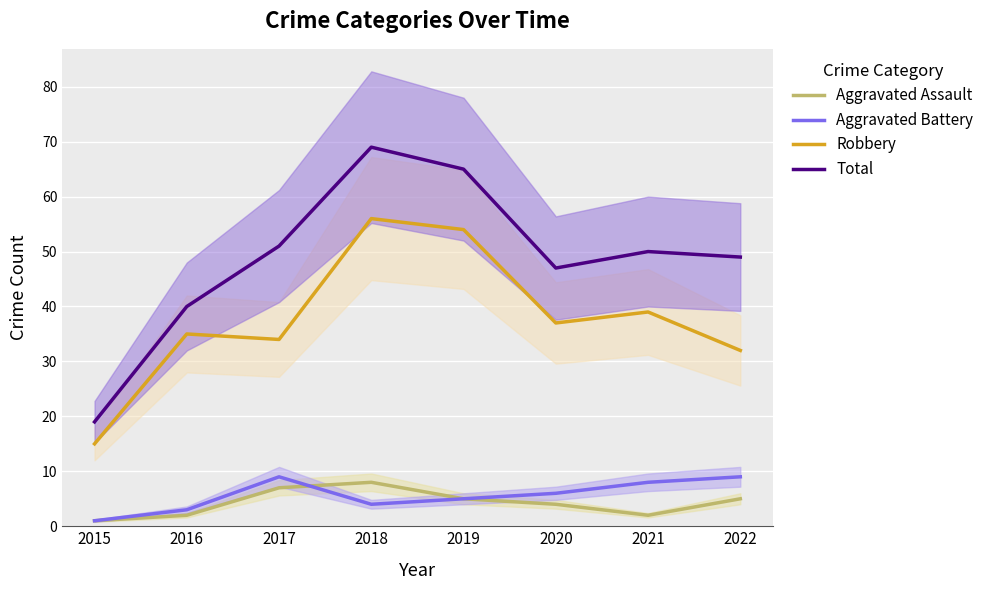

At which category does Aggravated Battery reach its first local peak?

2017